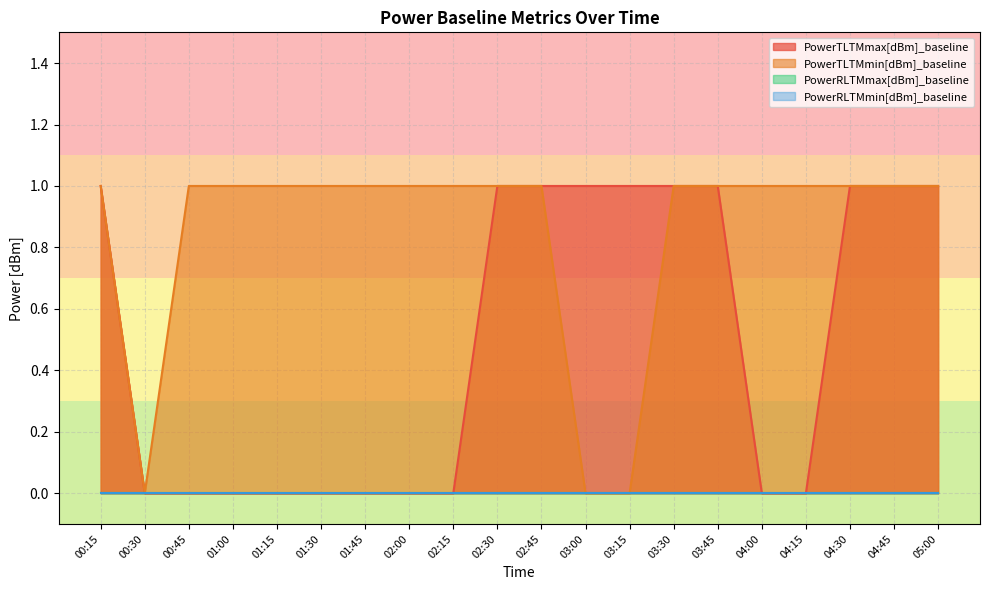

What is the label of the 18th point from the right?

00:45